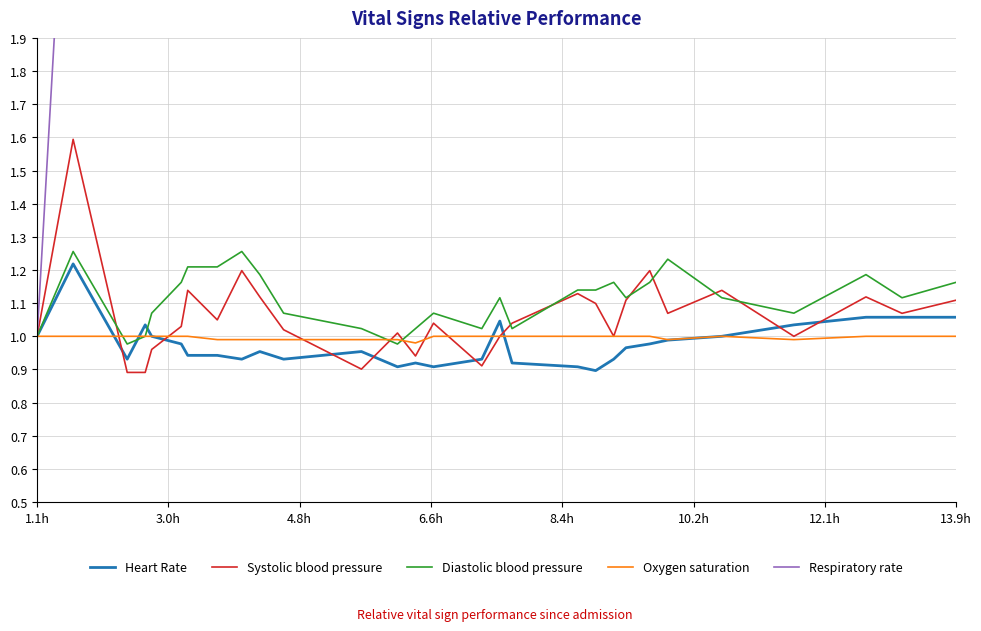

What is the maximum value for Systolic blood pressure?

1.6